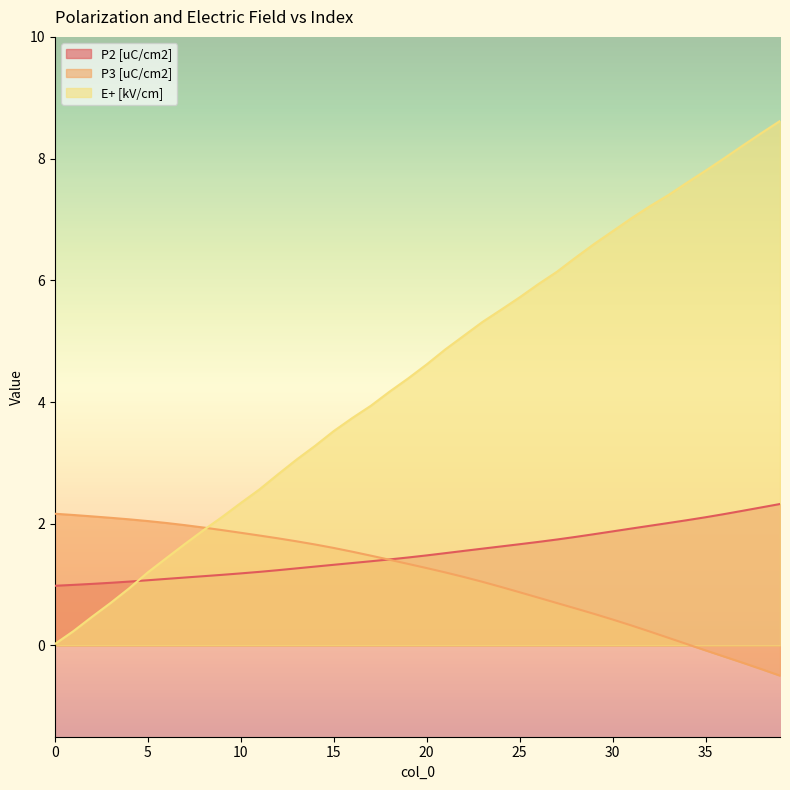

Does the chart have visible grid lines?

No